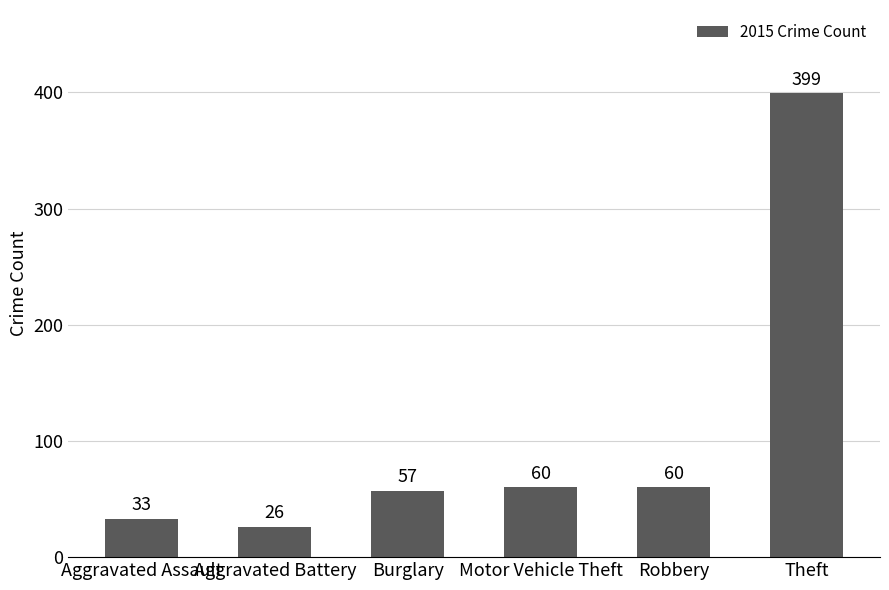

Reading left to right, what are all the values shown in this chart?

33	26	57	60	60	399